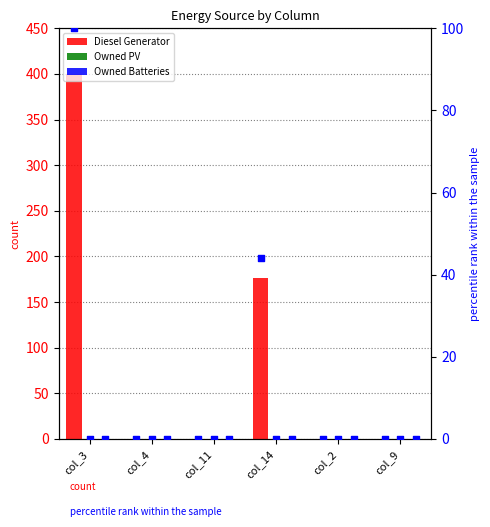

Which series has the largest Y range (max minus min)?

Diesel Generator